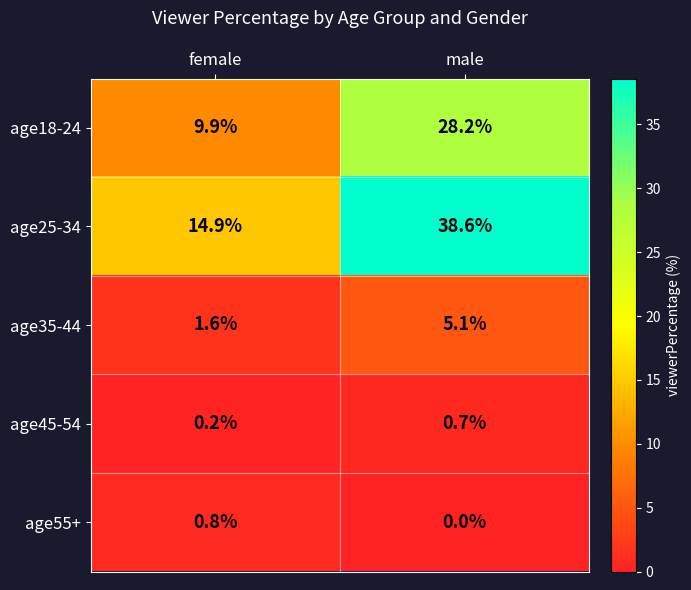

Which category has the lowest value across all series?

male